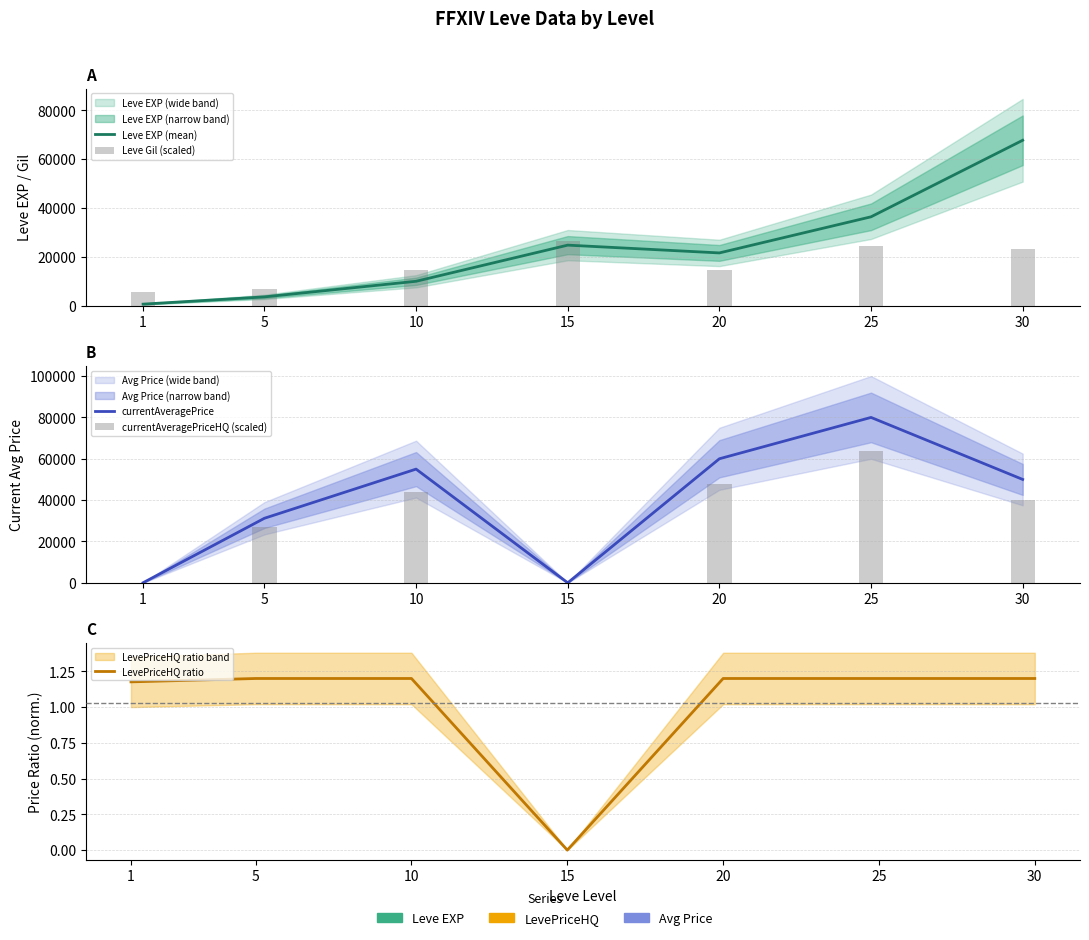

What are all the series names shown in the legend?

Leve EXP (mean), Leve Gil (scaled), currentAveragePrice, currentAveragePriceHQ (scaled), LevePriceHQ ratio